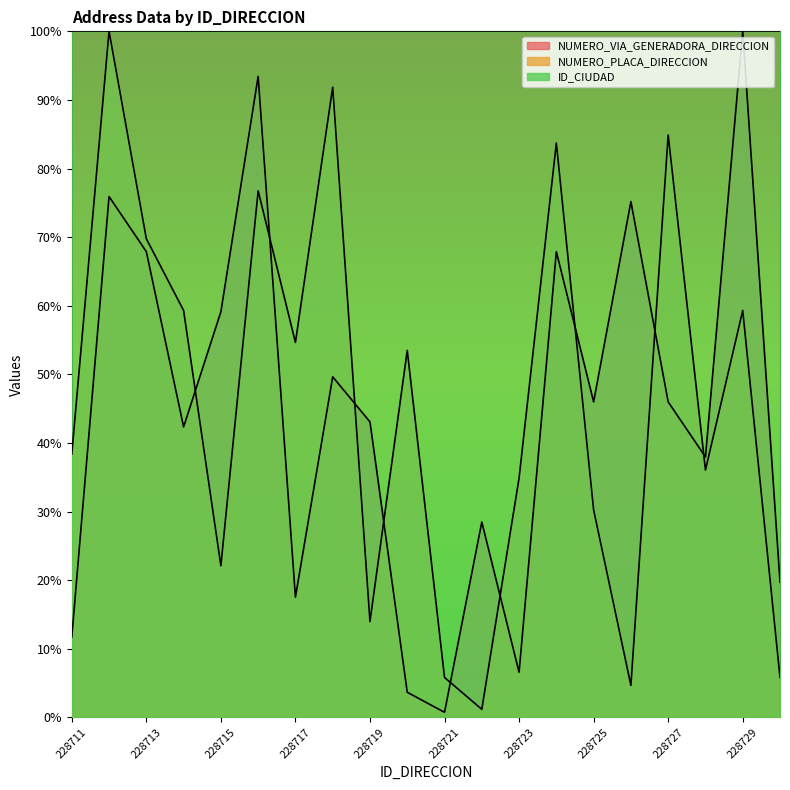

Where is the first local minimum for NUMERO_PLACA_DIRECCION?

228715